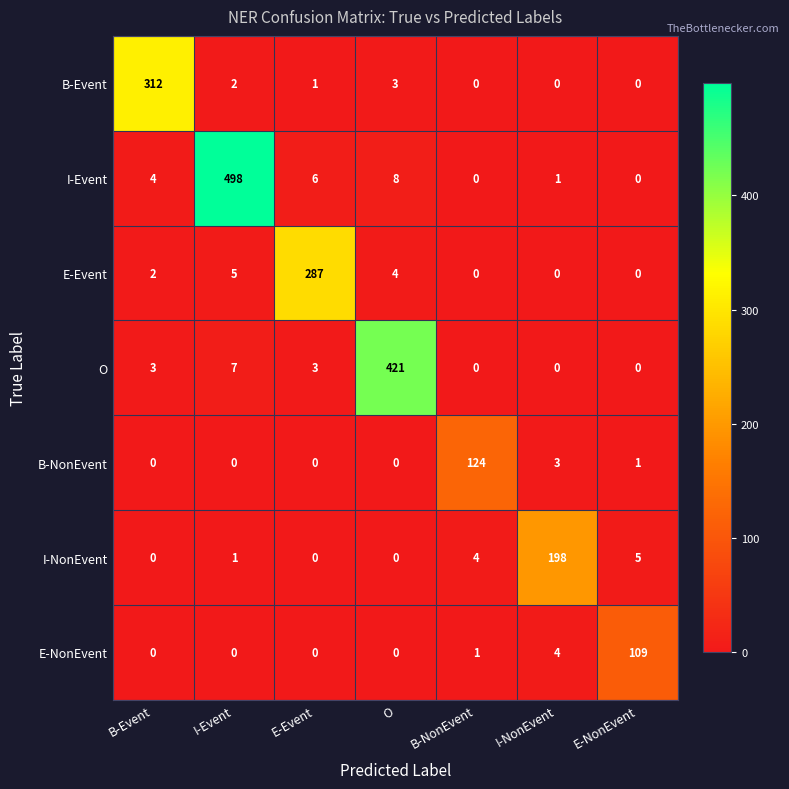

Which series has the largest range (max minus min)?

I-Event